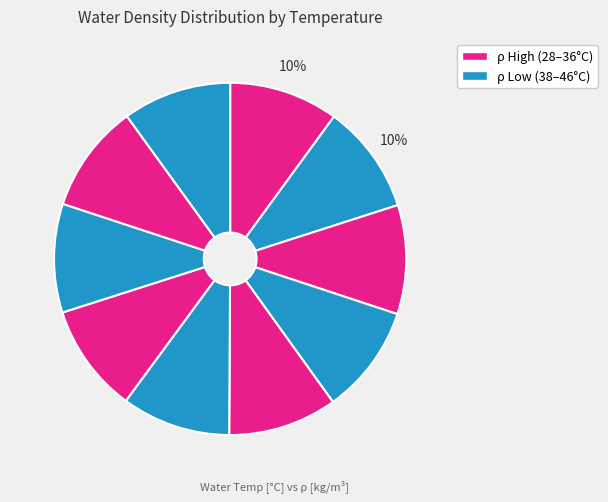

How many slices are in this pie chart?

10